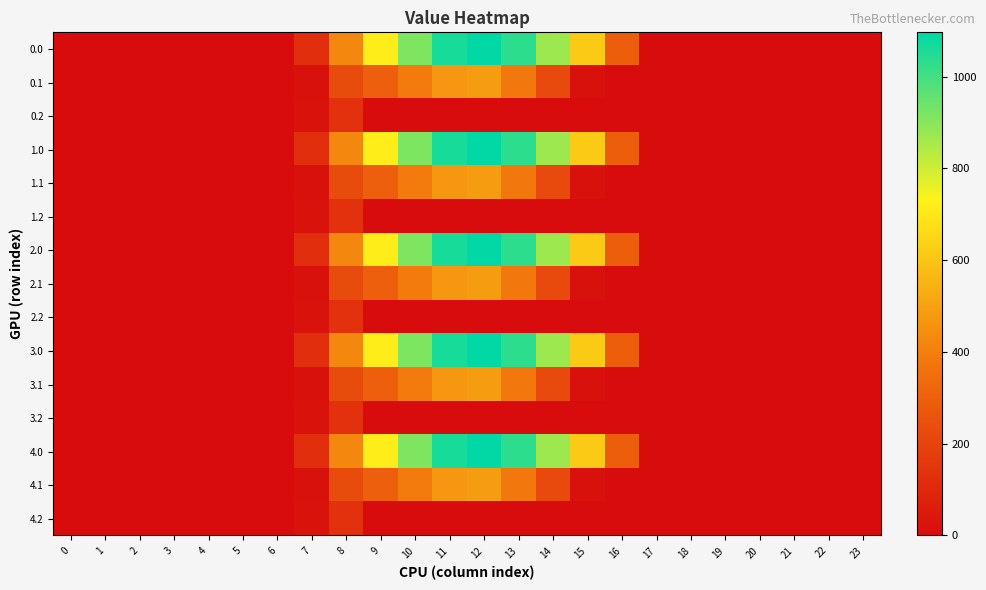

At which category is the sum across all series the highest?

12